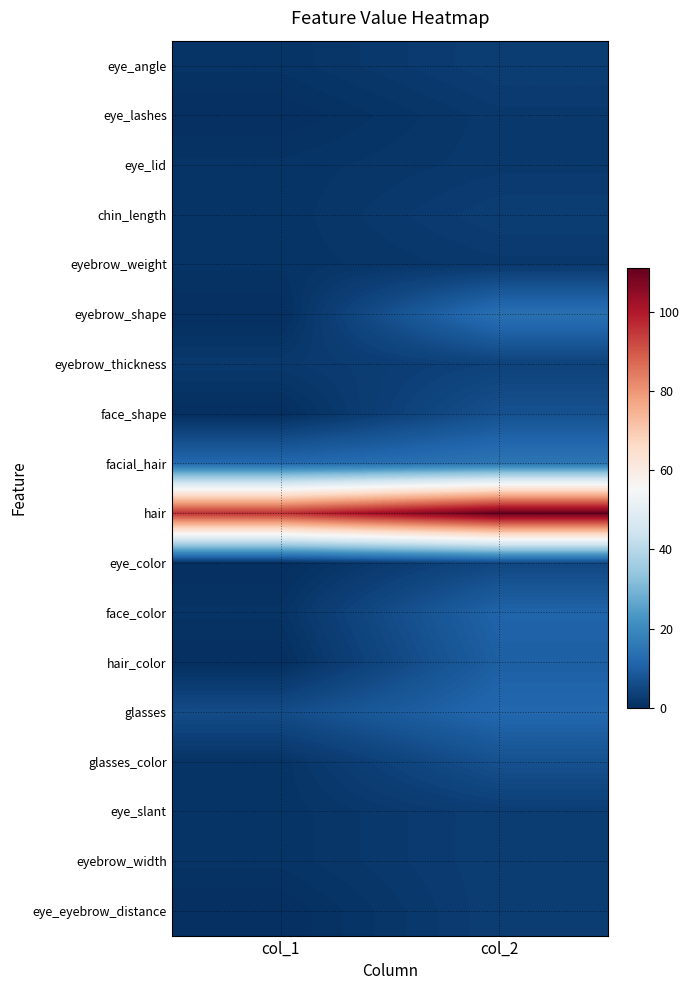

Which series has the largest total across all categories?

hair